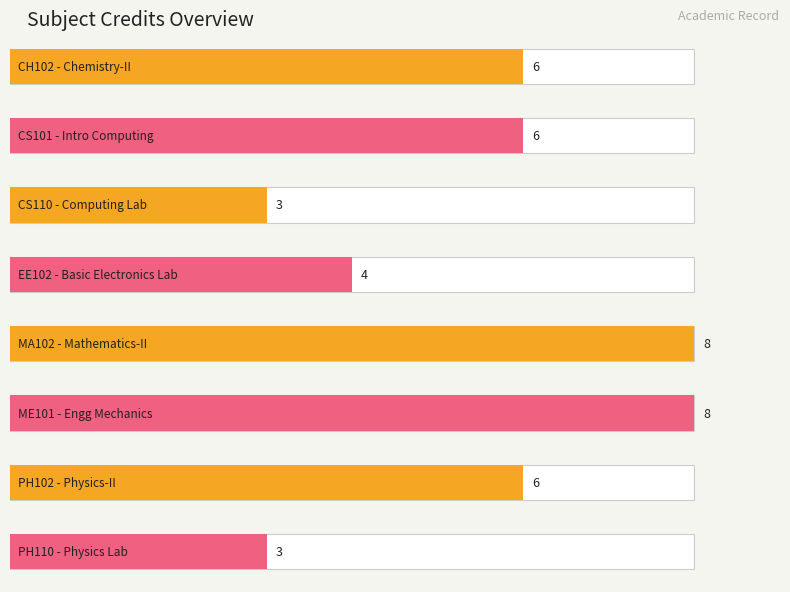

What is the minimum value shown in the chart?

3